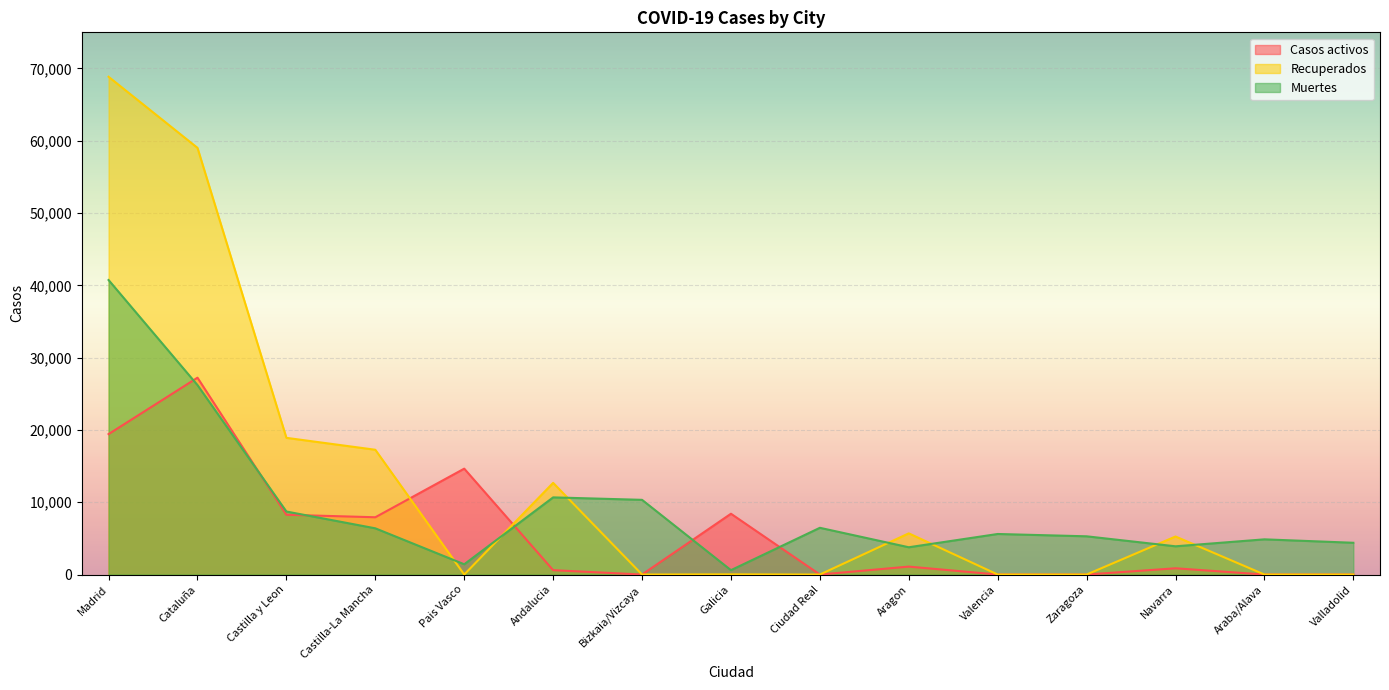

Reading left to right, extract all data points from this chart.

Casos activos: 19425	27229	8267	7922	14646	604	0	8409	0	1097	0	0	864	0	0
Recuperados: 68852	59019	18907	17259	0	12679	0	28	0	5695	0	0	5259	0	0
Muertes: 40736	26203	8716	6392	1418	10671	10332	604	6464	3772	5609	5287	3905	4868	4393